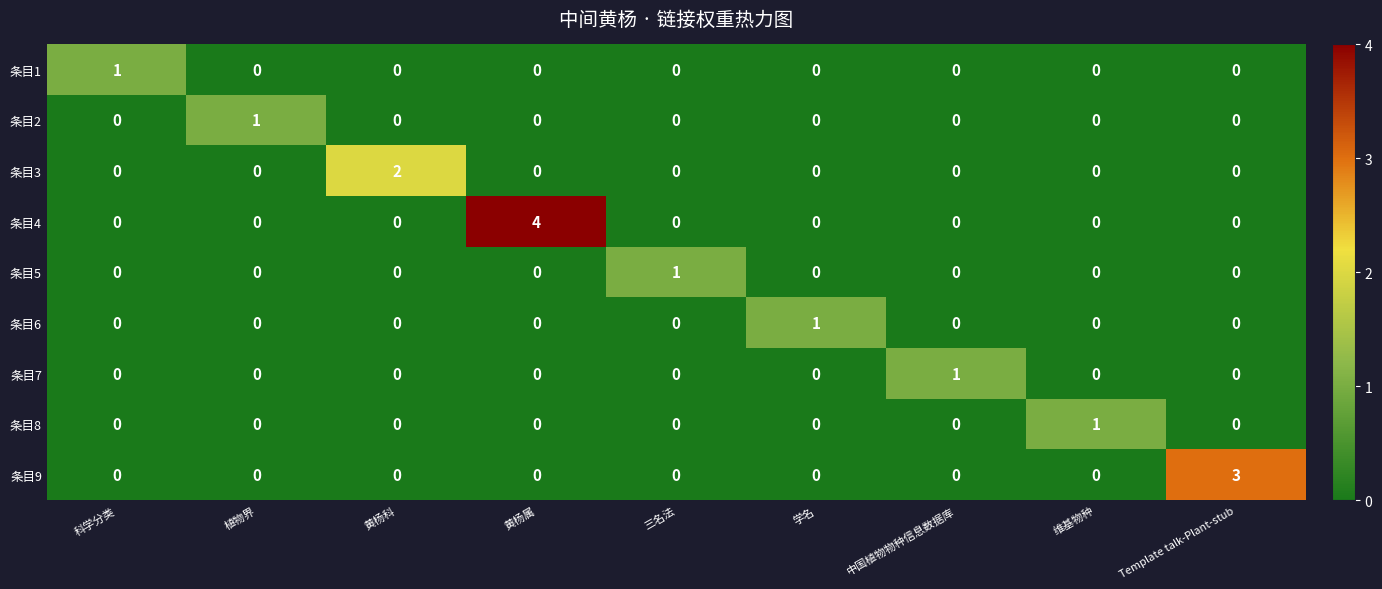

At which category is the sum across all series the highest?

黄杨属